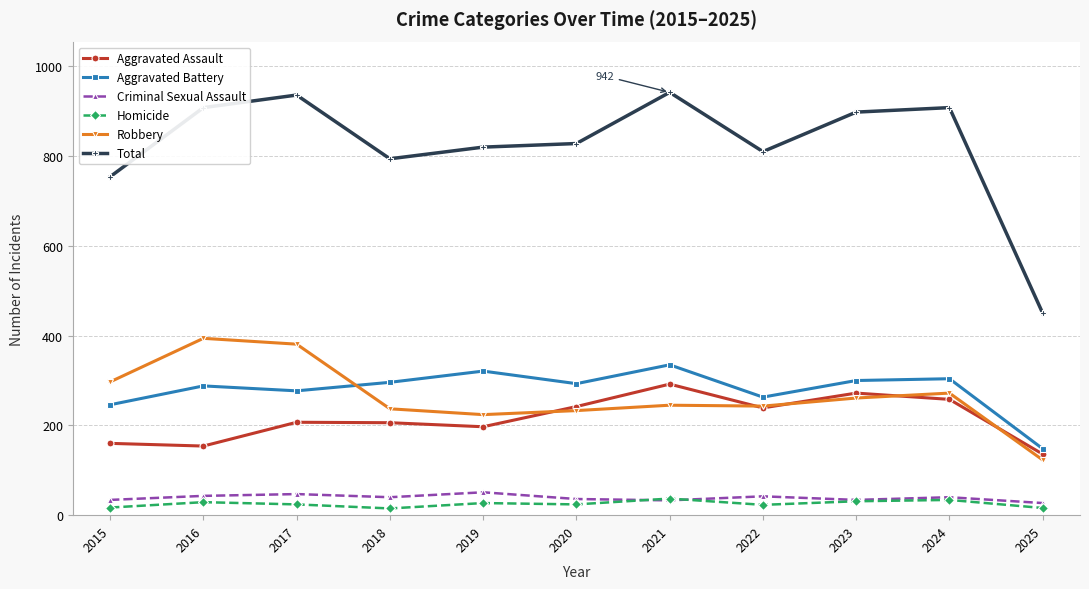

True or false: Aggravated Battery and Homicide intersect in this chart.

False